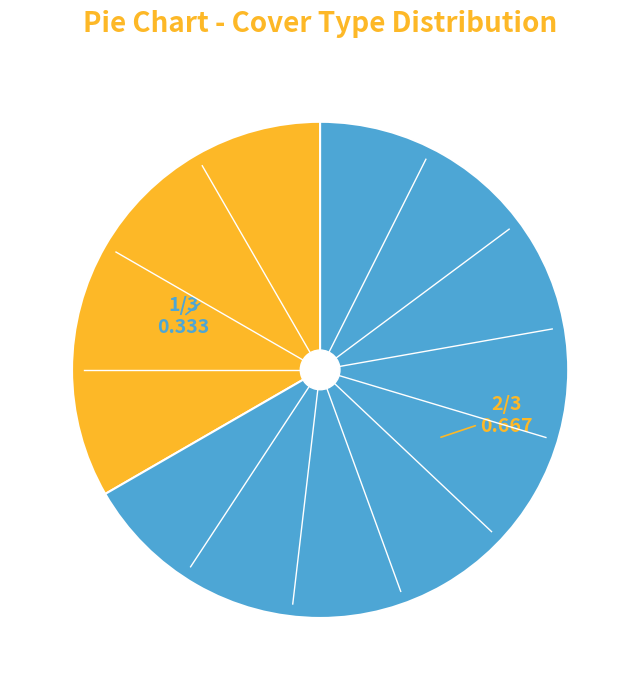

Is there a majority slice in this chart?

Yes